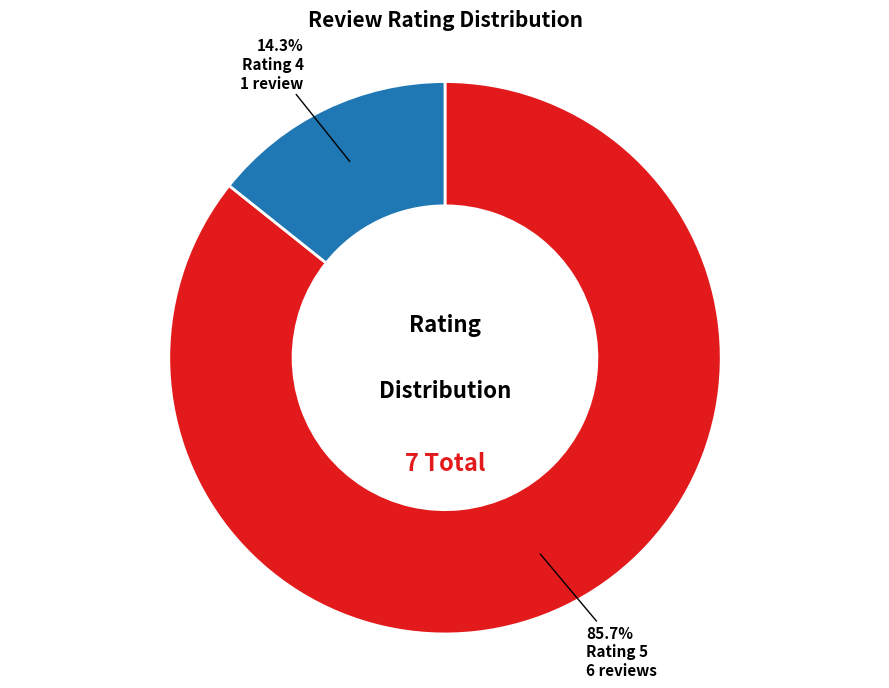

Which slice is the smallest?

Rating 4